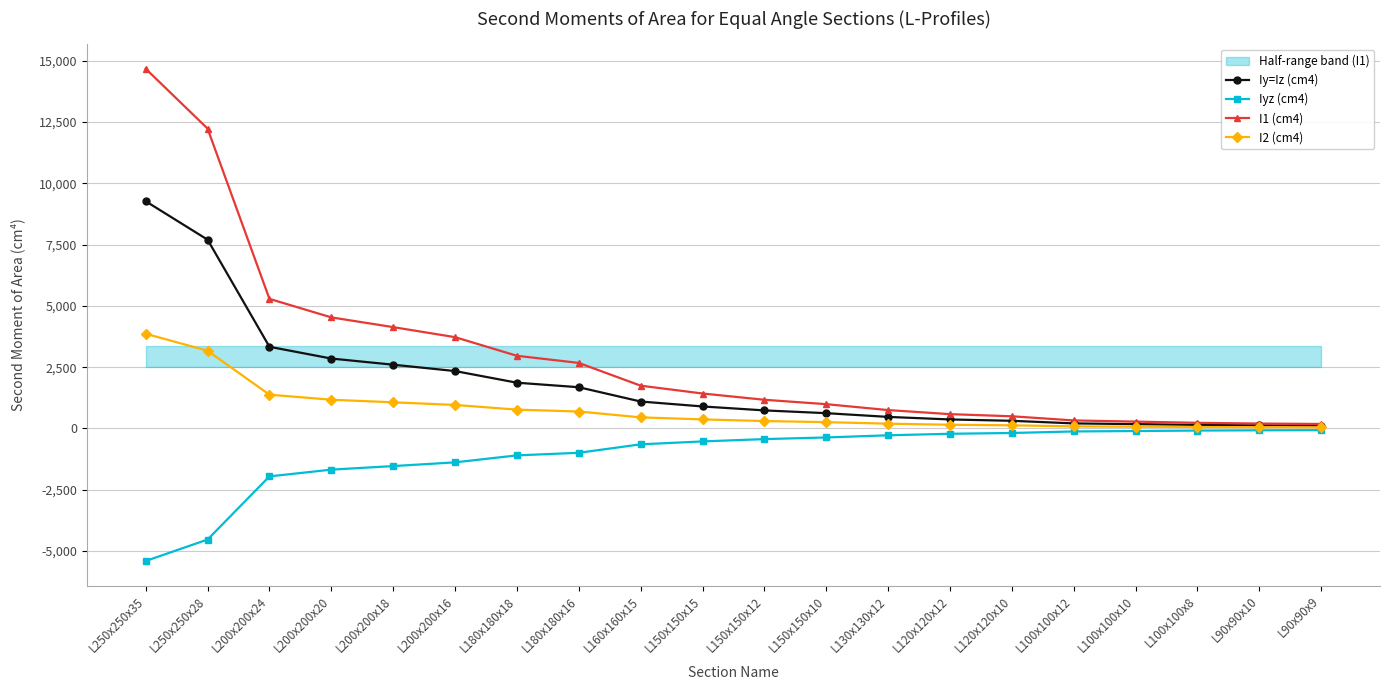

What is the average value of the Iyz (cm4) series?

-1083.3